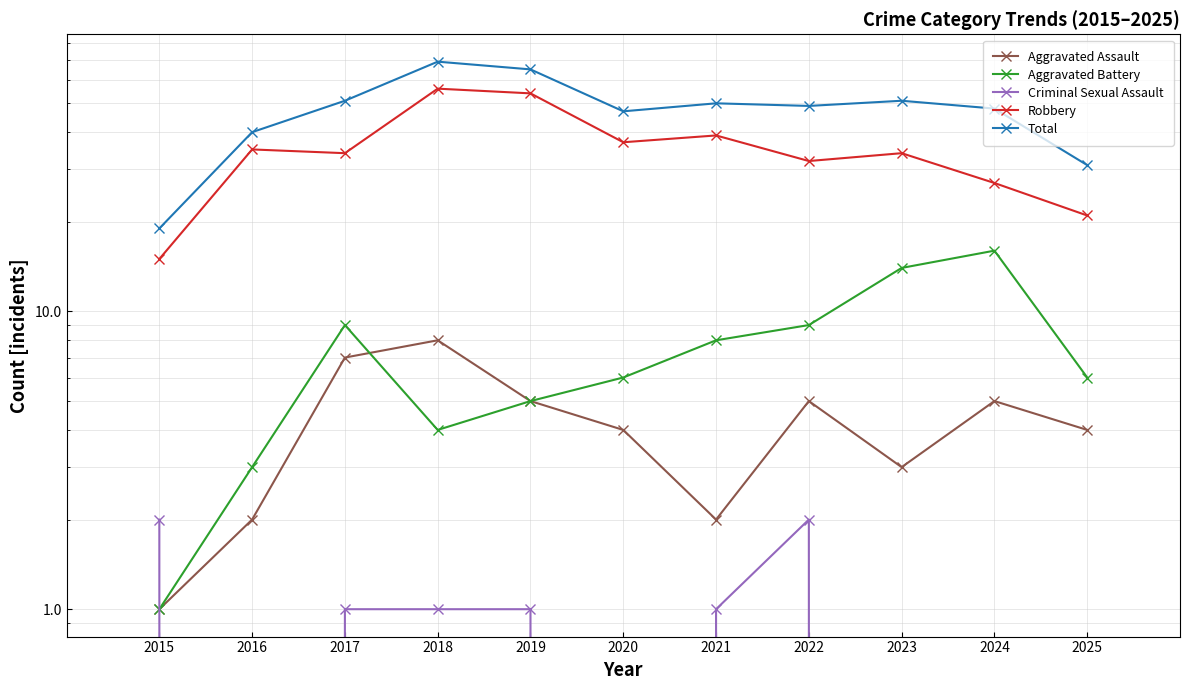

Which series changed the most between 2020 and 2021?

Total